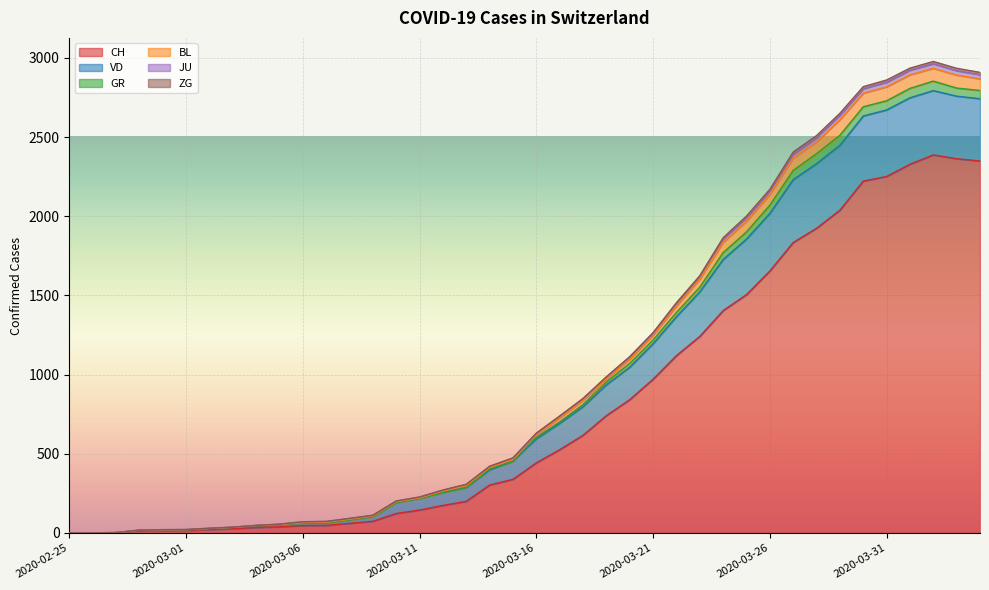

What is the highest value of the CH series?

2387